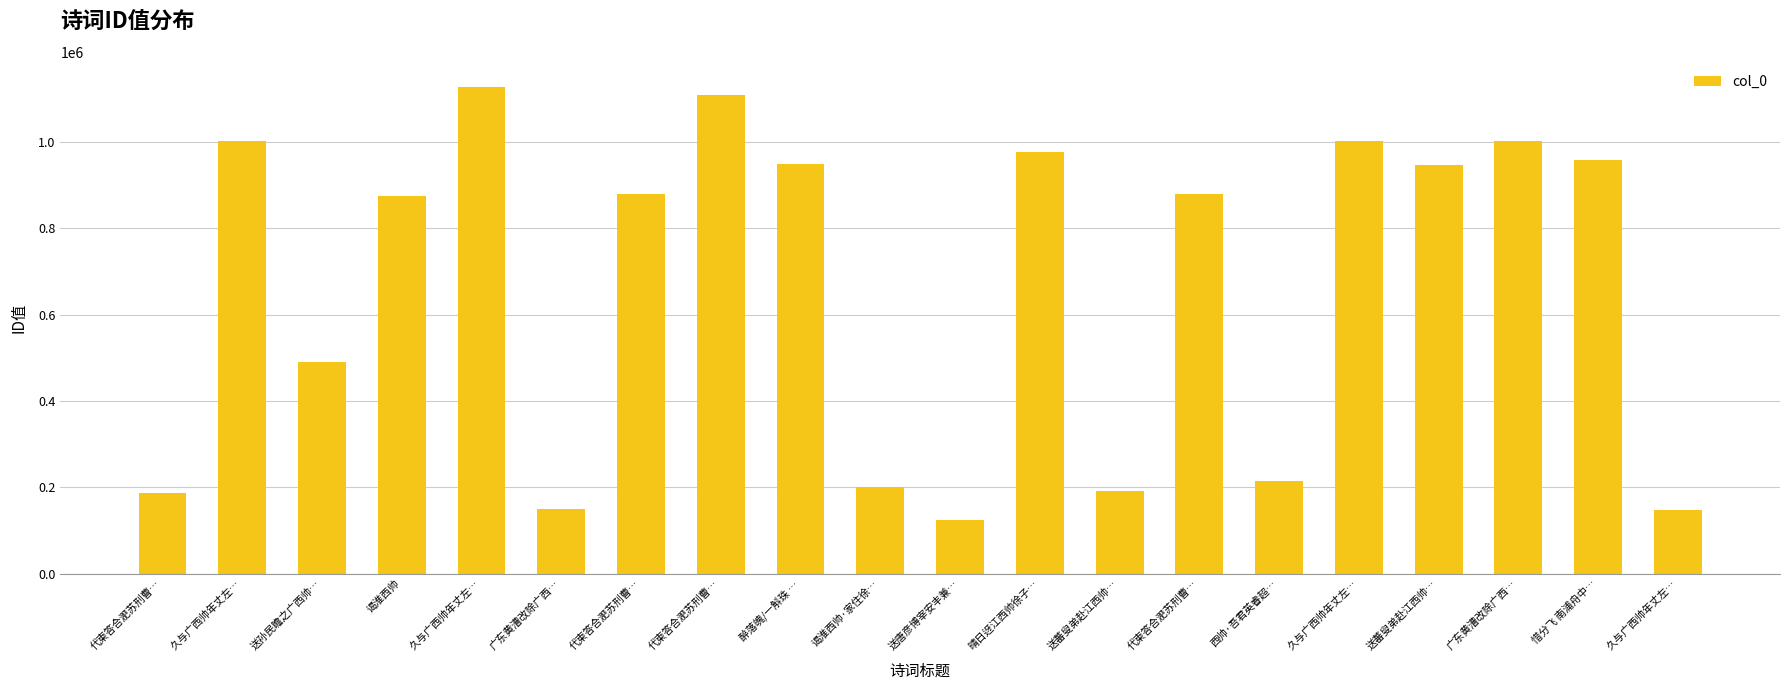

Approximately how many times larger is the value at 醉落魄/一斛珠 … compared to 晴日迓江西帅徐子…?

1.0